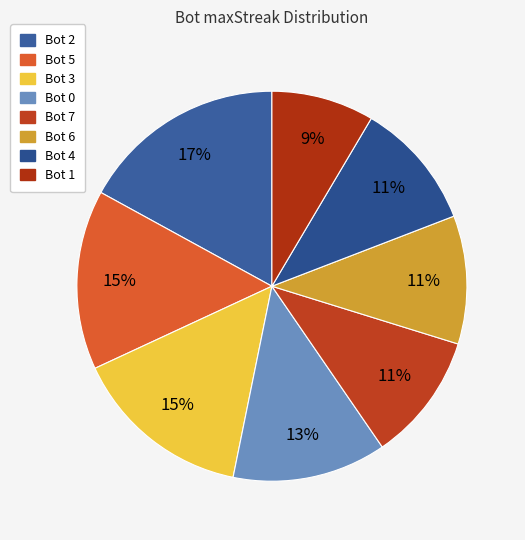

What is the largest slice in the pie chart?

Bot 2